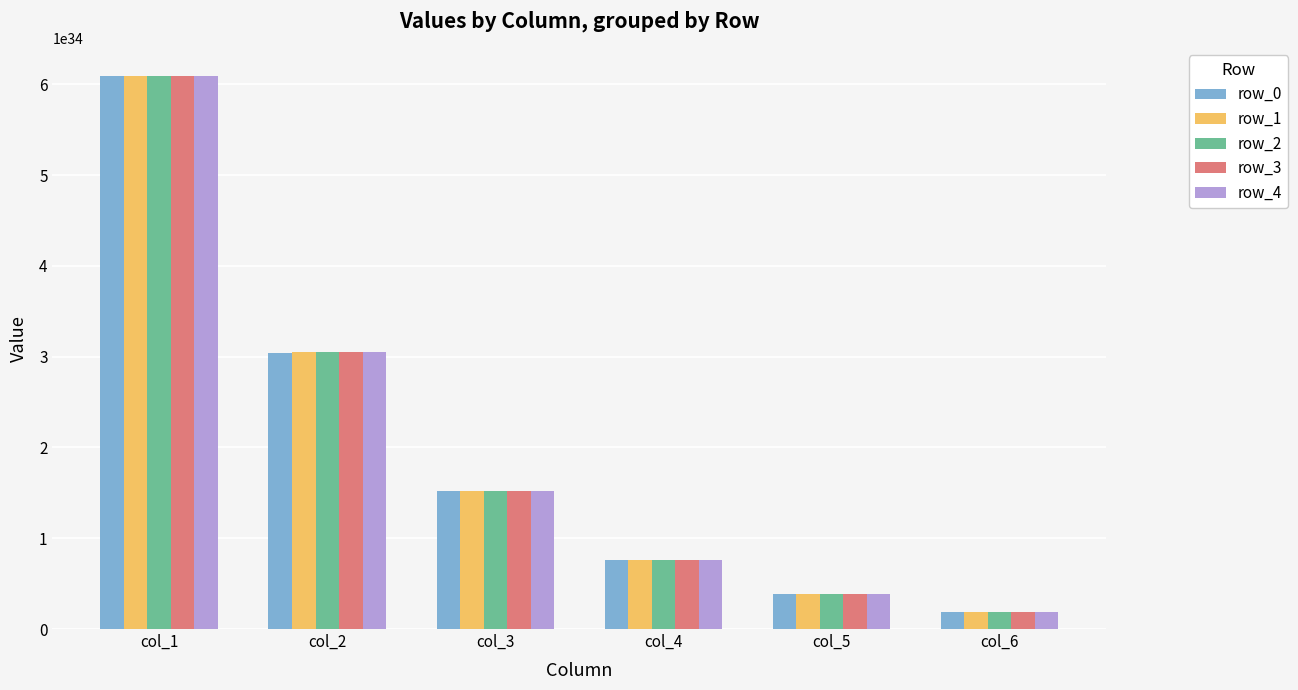

Which series has the largest range (max minus min)?

row_4